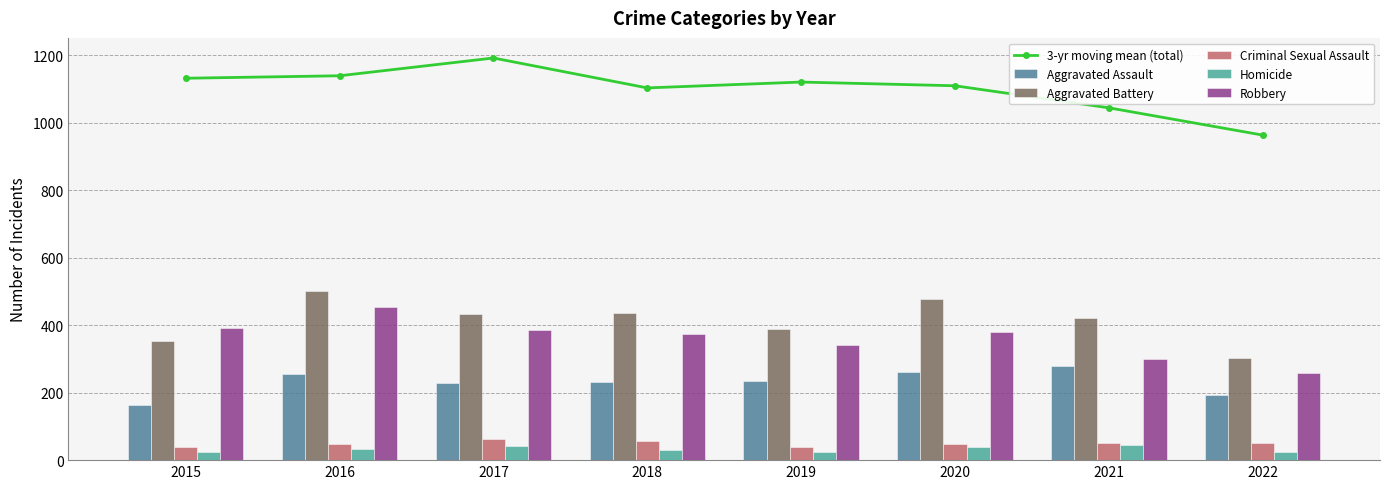

Between 2017 and 2020, which series saw the biggest shift?

3-yr moving mean (total)